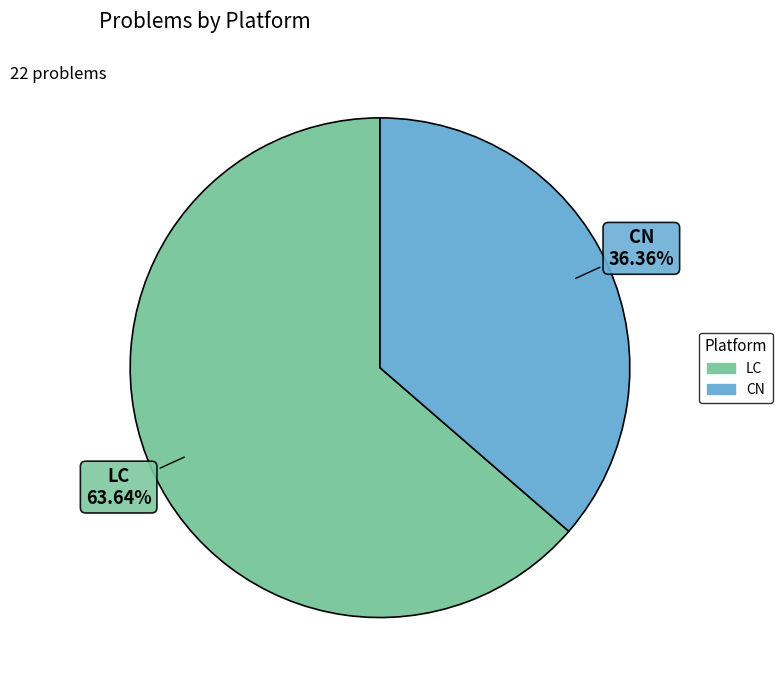

Does CN represent more than half of the total?

No